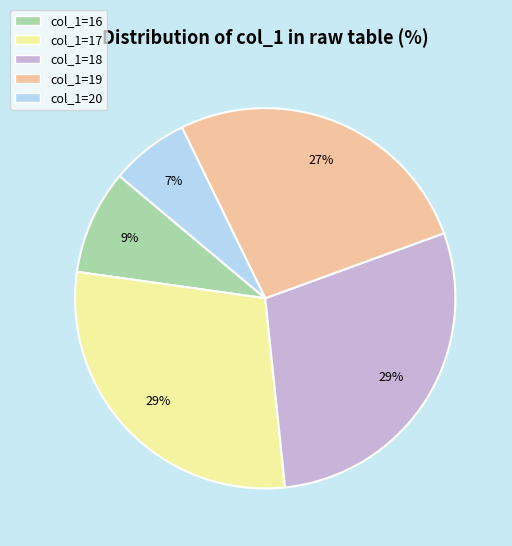

Combined, do col_1=18 and col_1=19 account for over 50%?

Yes